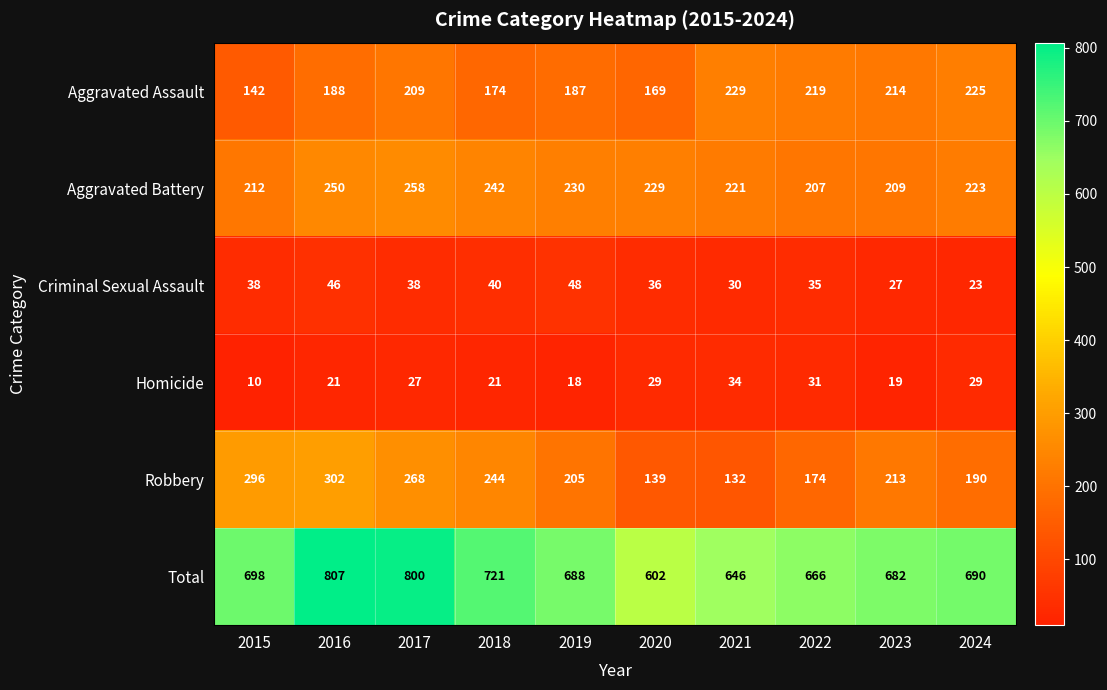

What is the spread (max minus min) of values at 2017?

773